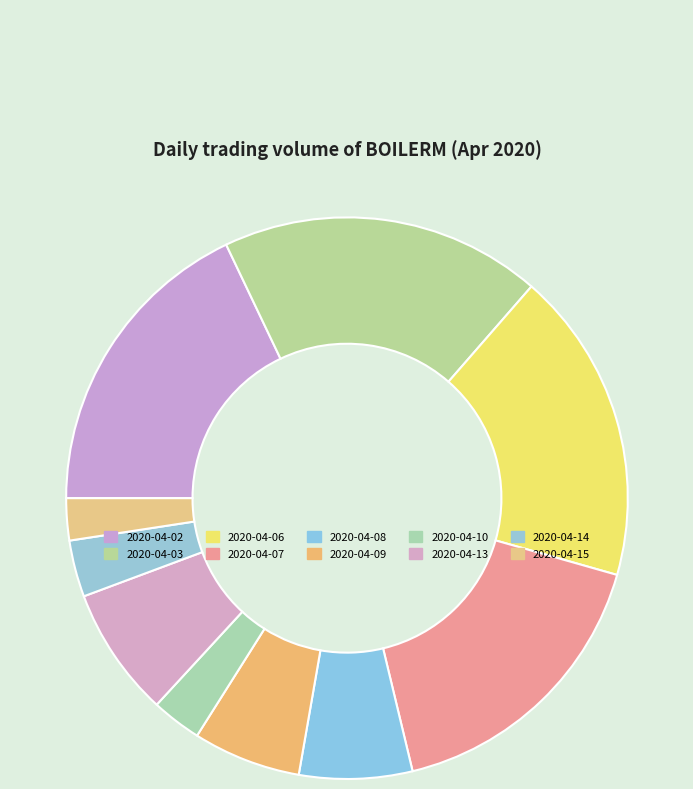

What percentage is the 2020-04-15 slice, to the nearest percent?

2%